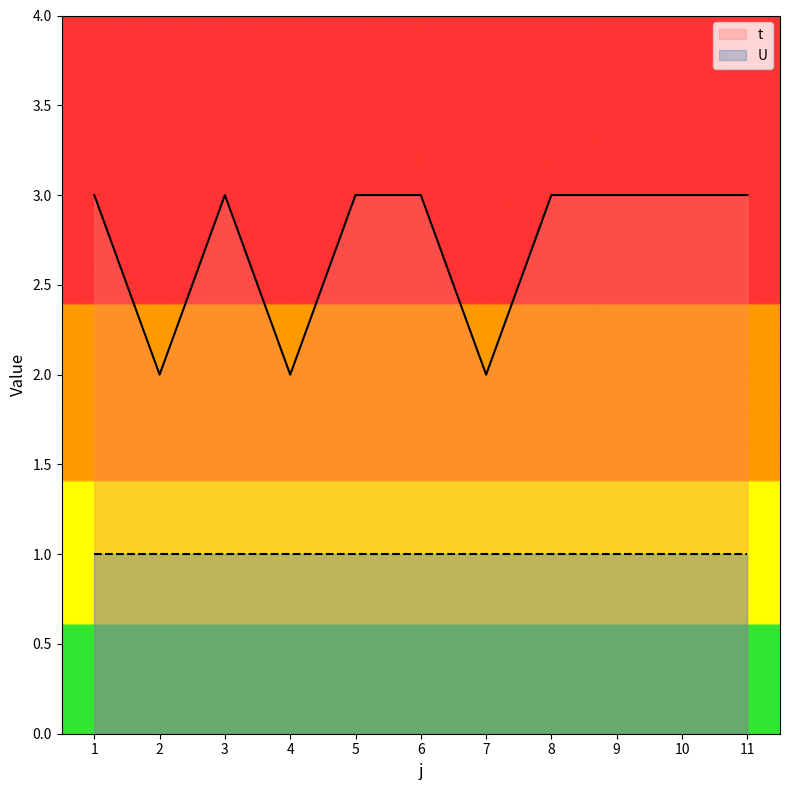

The chart shows a value of 3 at 2. True or false?

False